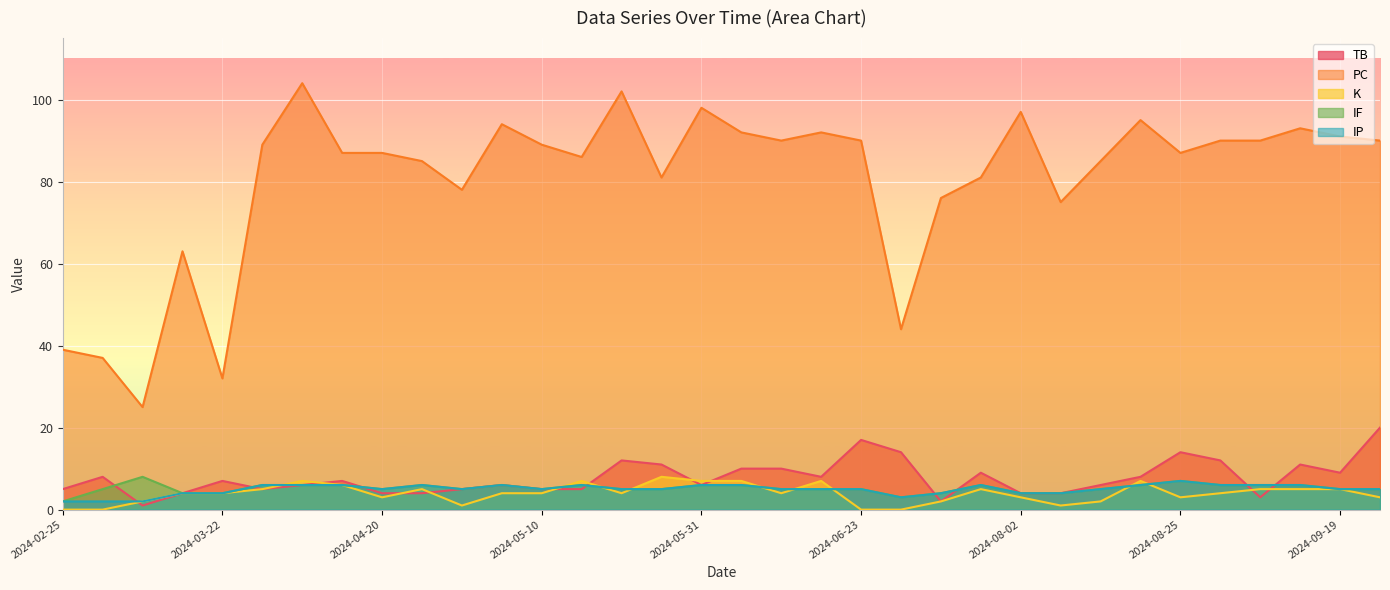

True or false: IF and IP intersect in this chart.

False